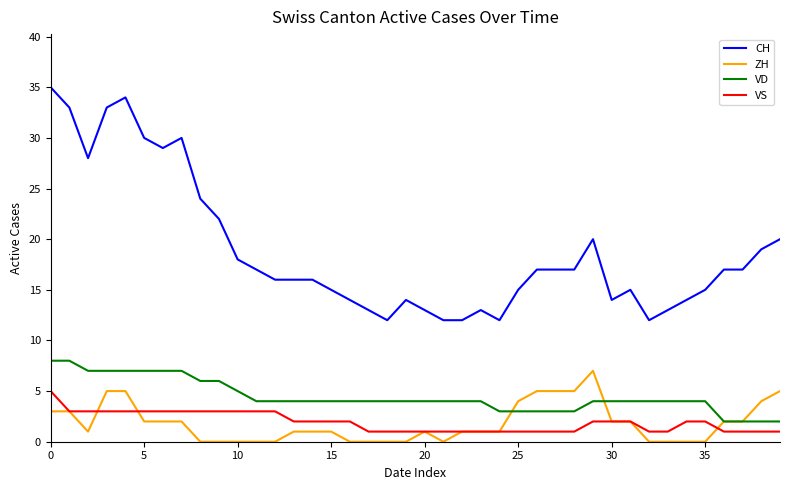

True or false: VD and CH intersect in this chart.

False